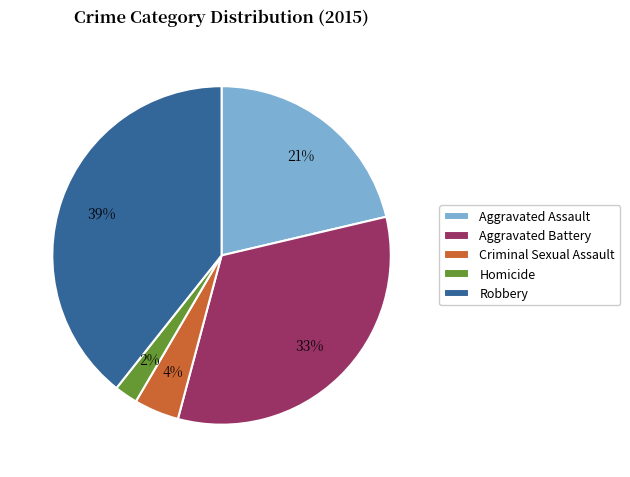

Combined, do Aggravated Assault and Robbery account for over 50%?

Yes